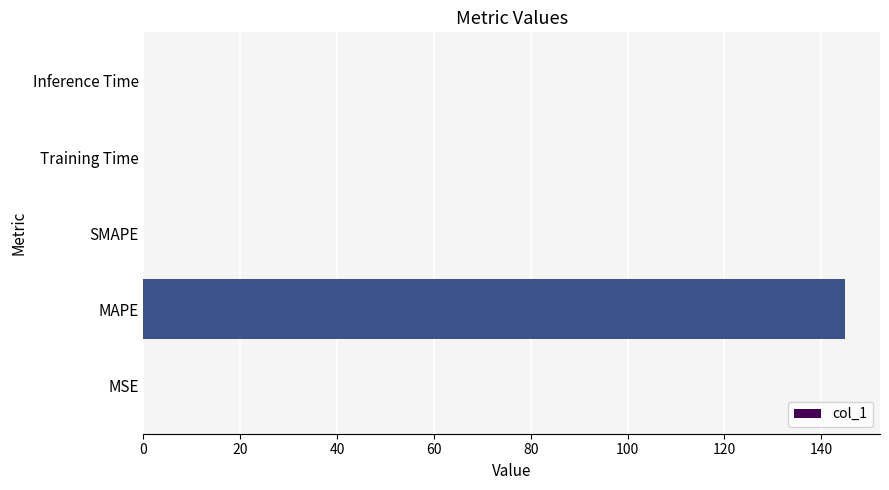

What is the greatest value displayed?

144.9